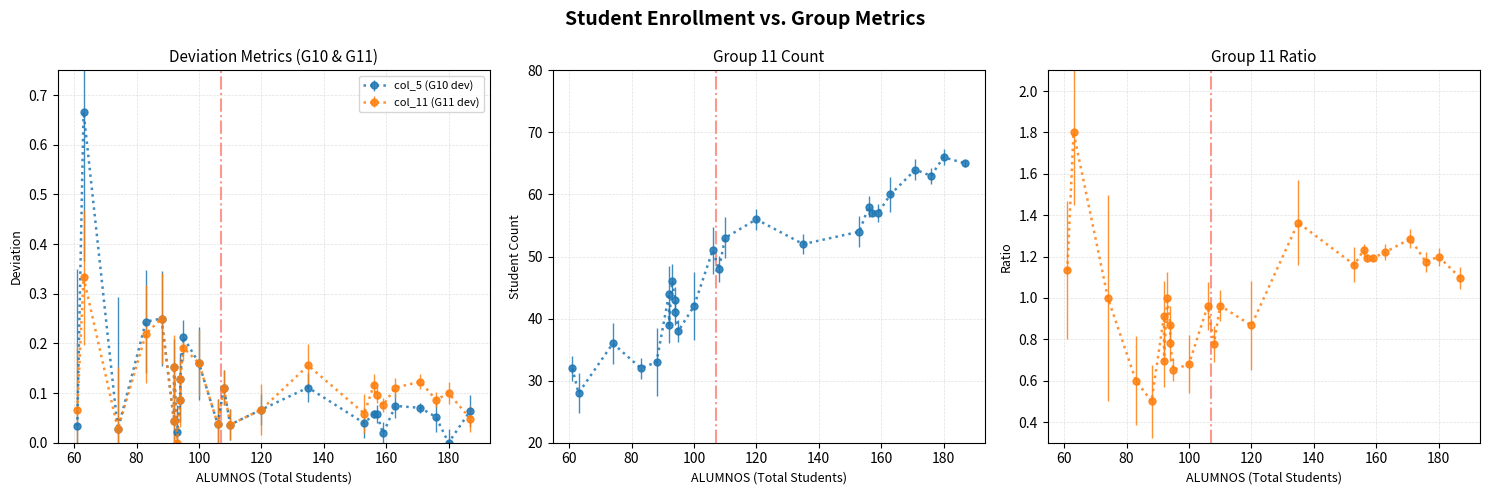

Does the chart have visible grid lines?

Yes